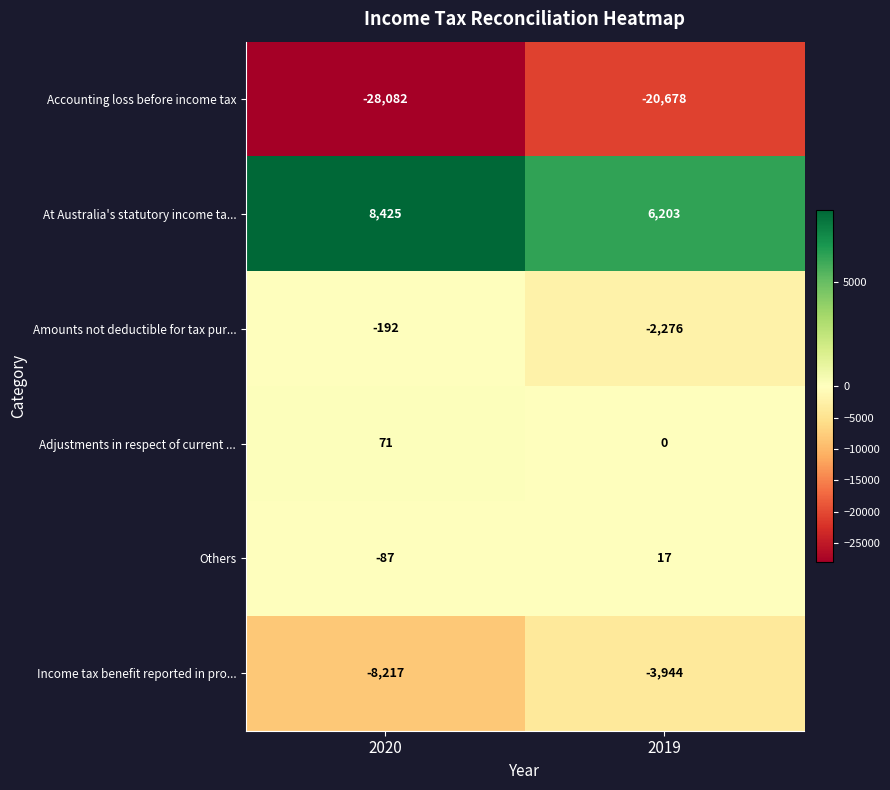

At which category does the chart reach its minimum across all series?

2020